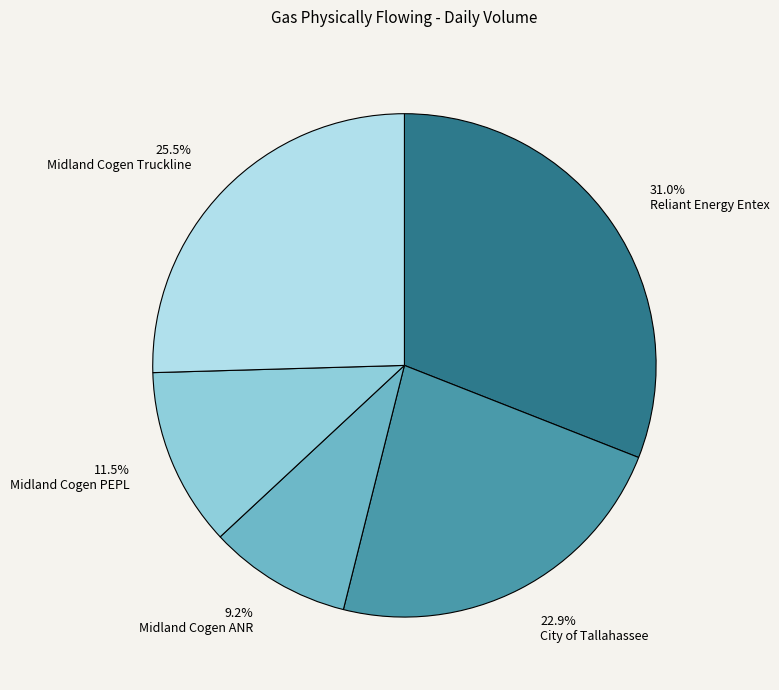

Is it true that Reliant Energy Entex is 31% of the pie?

True